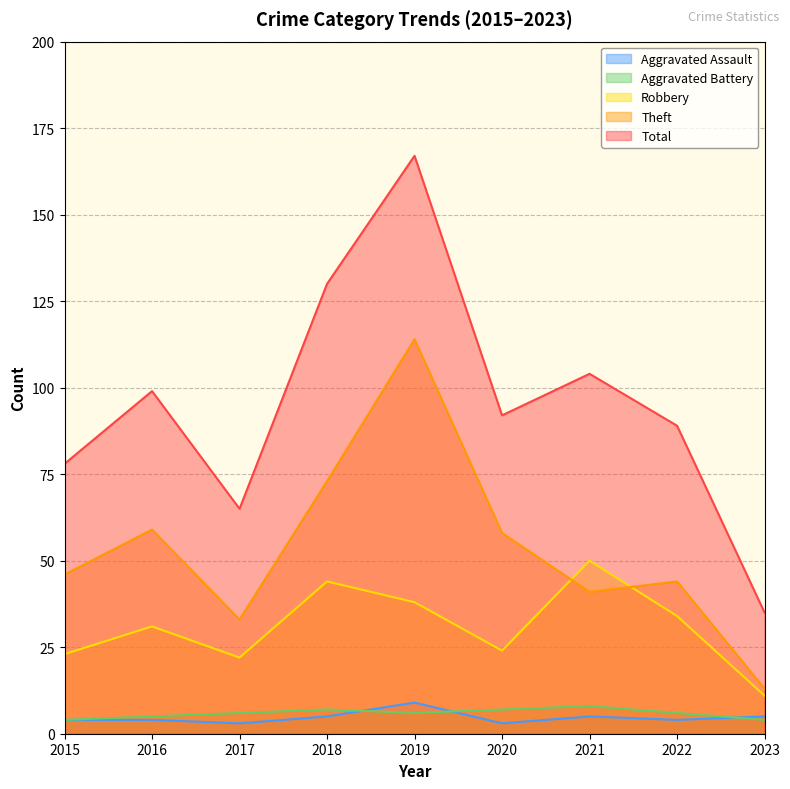

How many data points in Aggravated Battery are above 6?

3